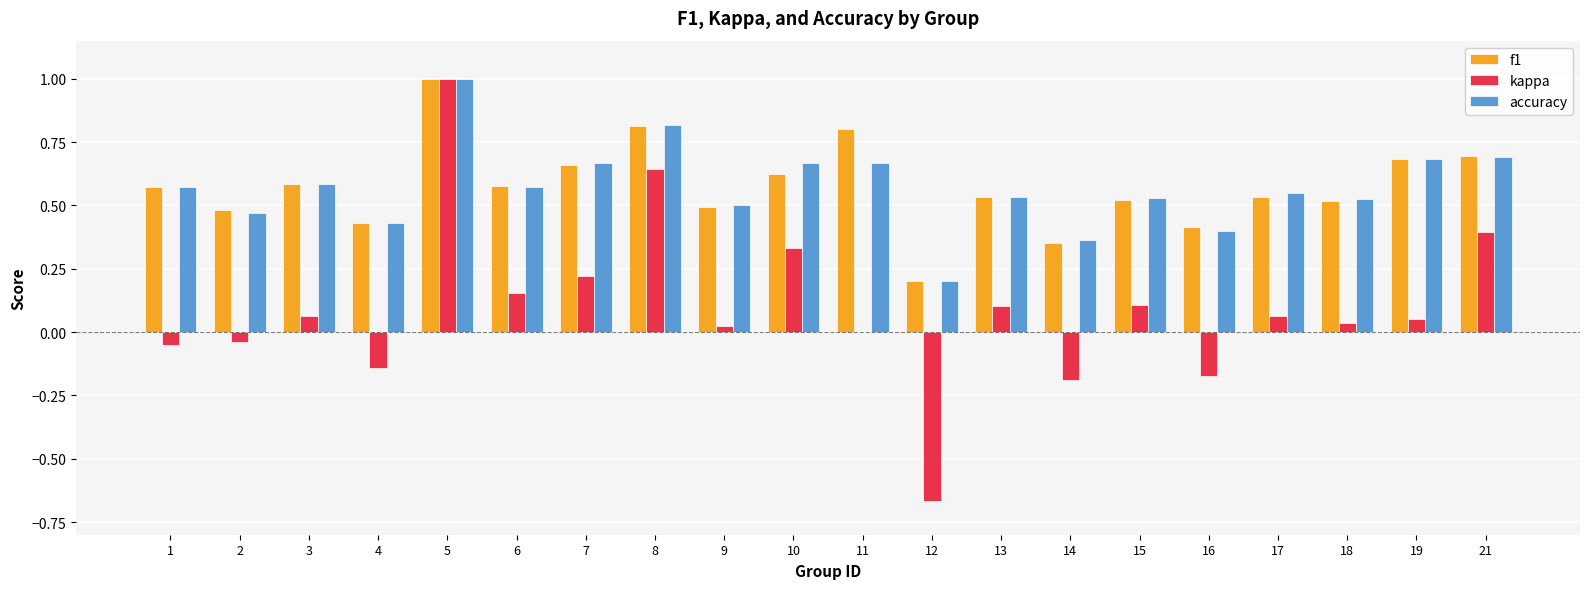

Is it true that accuracy equals 0.6 at 17?

True